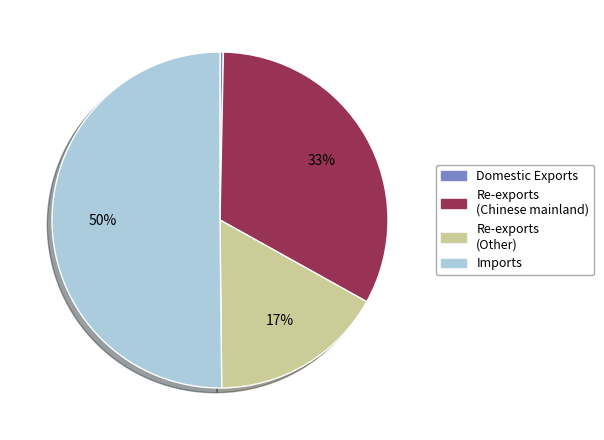

Between Domestic Exports and Imports, which is larger?

Imports